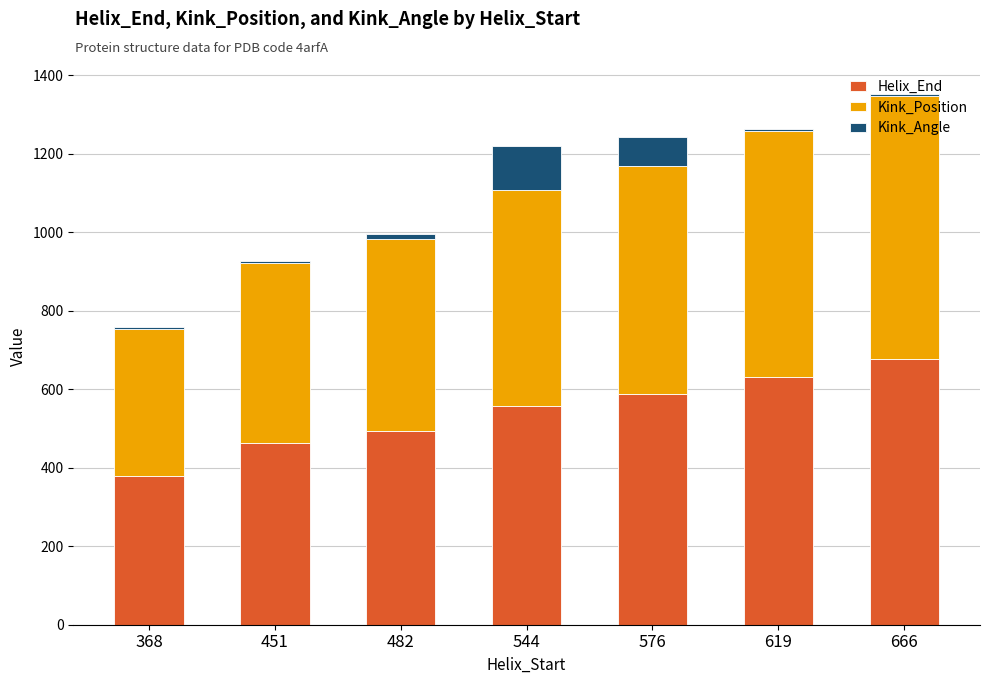

What is the total value across all series at 544?

1219.0